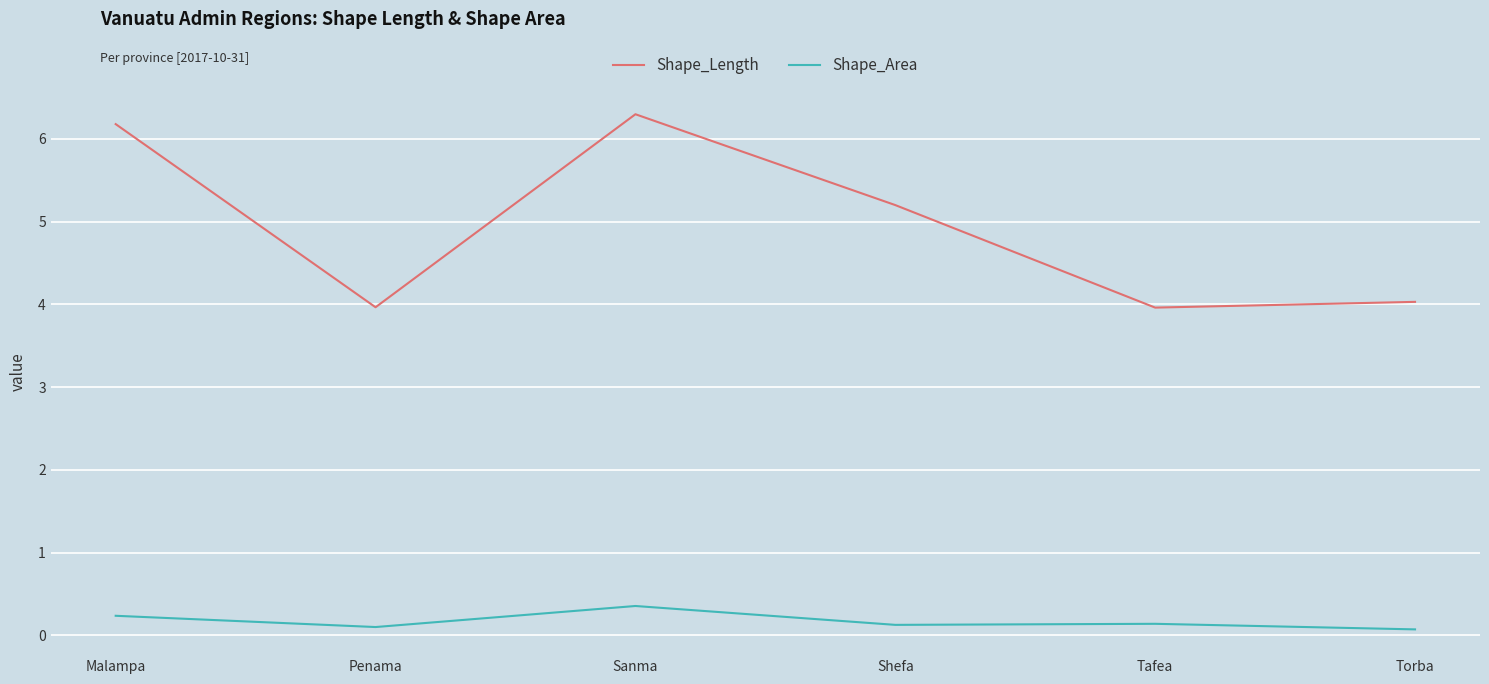

True or false: Shape_Area has a value of 0.1 at Tafea.

True